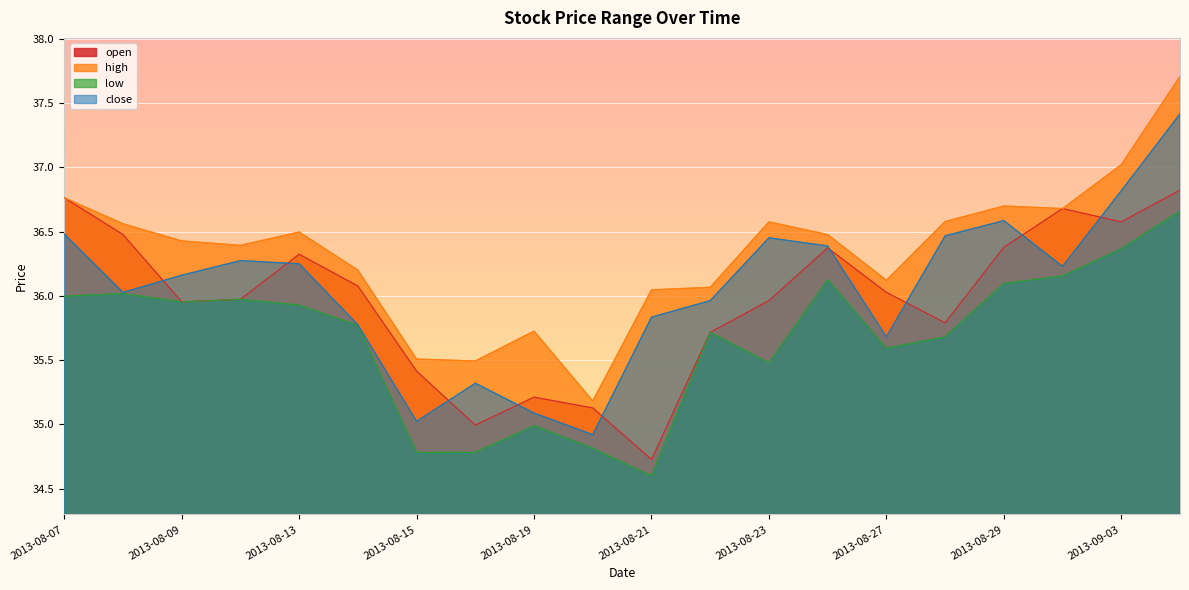

What is the value of the close point at the 8th from the left?

35.3